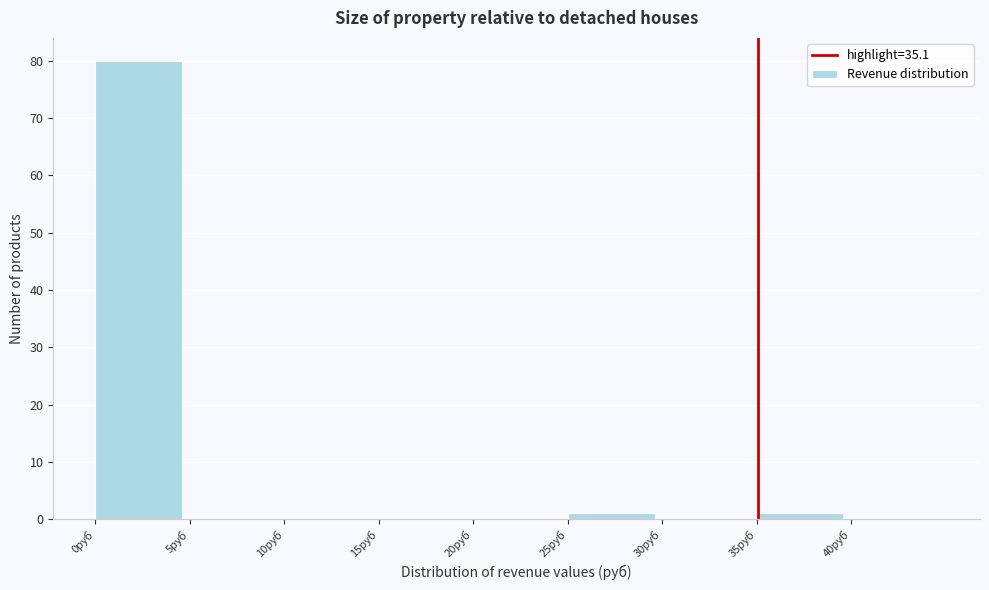

Reading left to right, list every bar in this chart as the range it spans on the x-axis followed by its height. The values are not printed on the chart, so give them approximately, as read against the axis.

0 to 5: 80
5 to 10: 0
10 to 15: 0
15 to 20: 0
20 to 25: 0
25 to 30: 1
30 to 35: 0
35 to 40: 1
40 to 45: 0